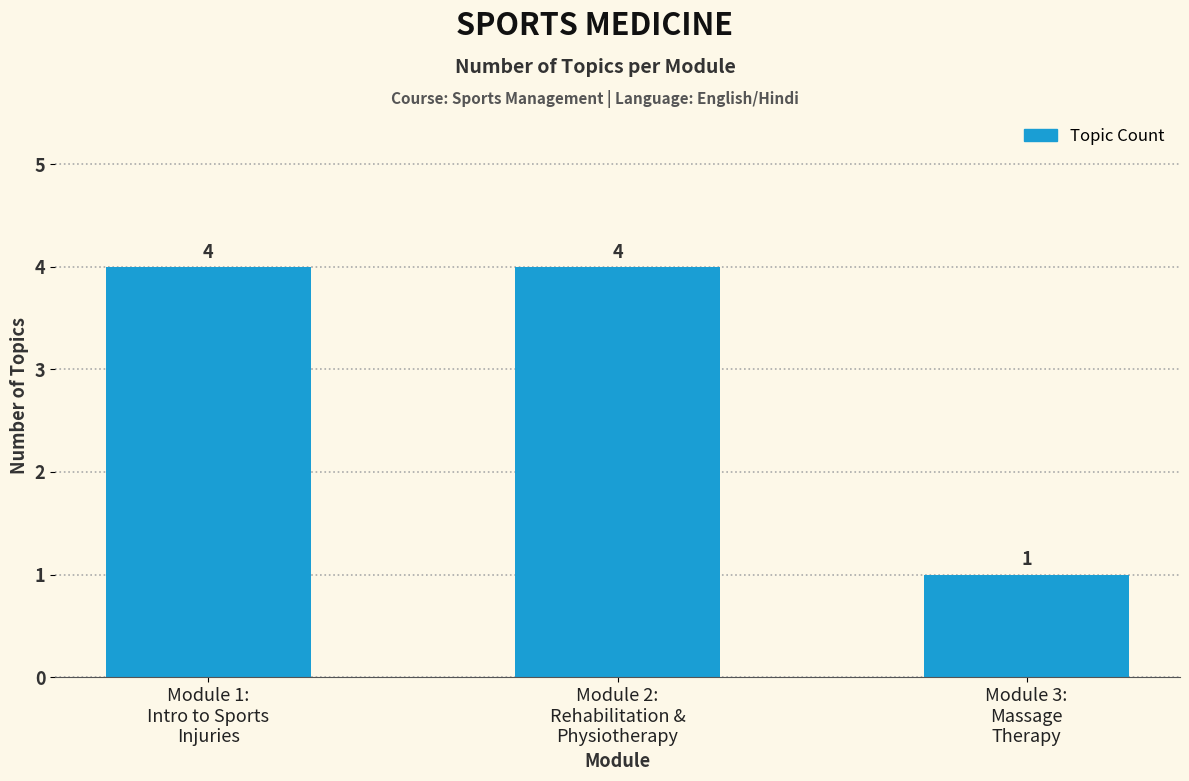

What is the sum of all values?

9